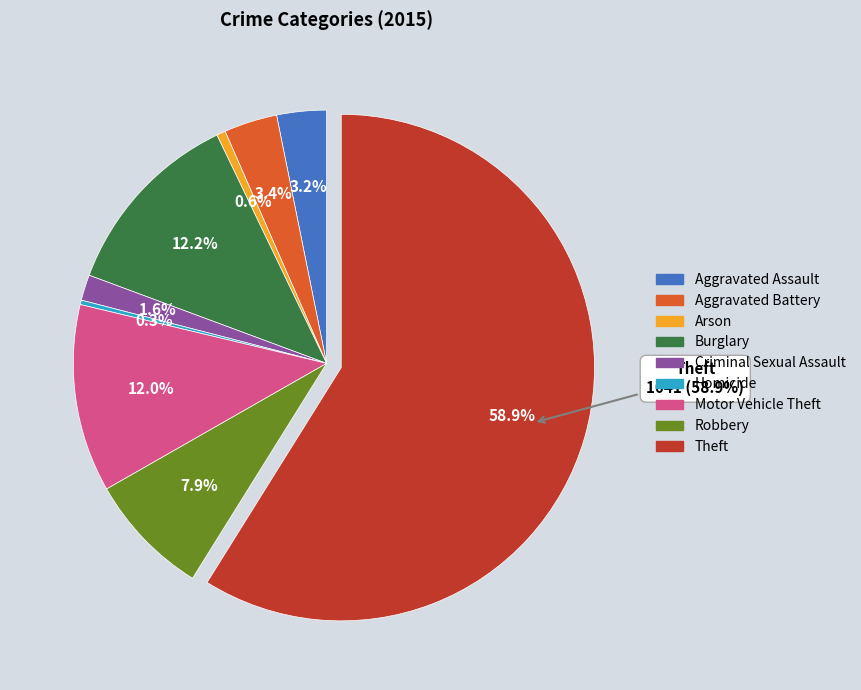

Count the number of slices in the pie.

9